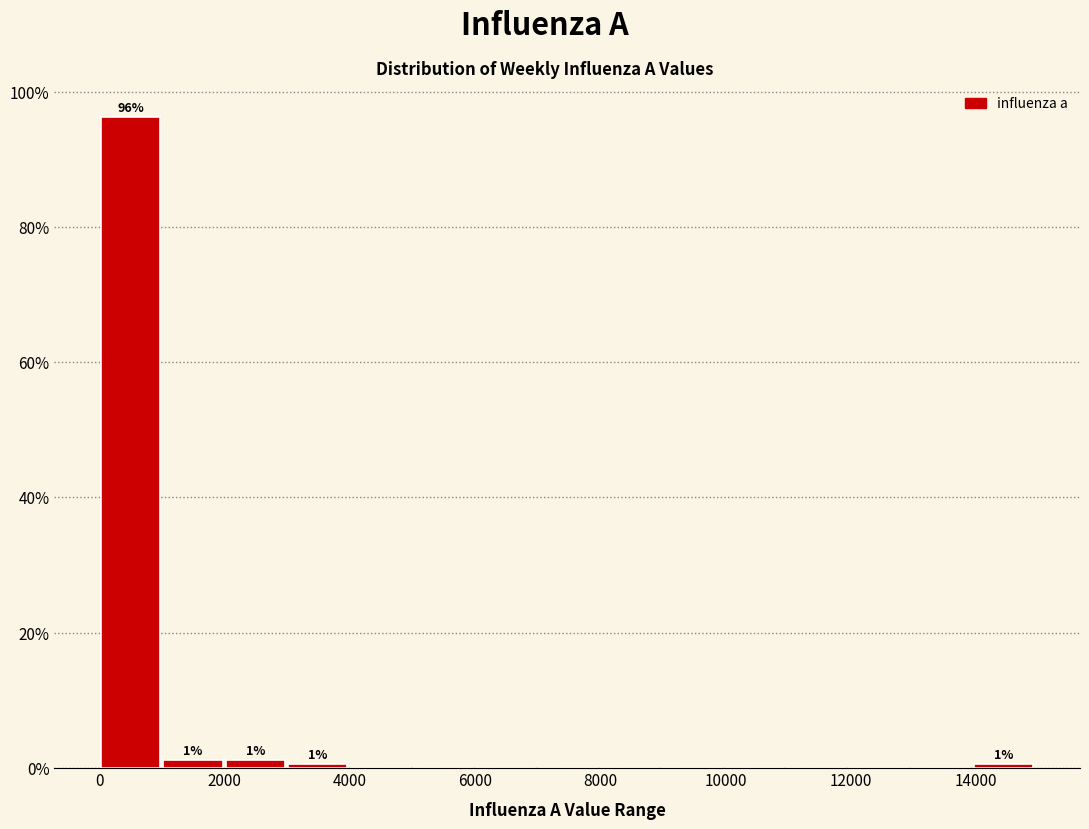

Which range on the x-axis has the tallest bar?

0 to 1000